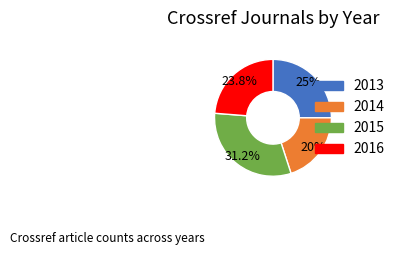

To the nearest percent, what percentage of the pie is 2016?

24%